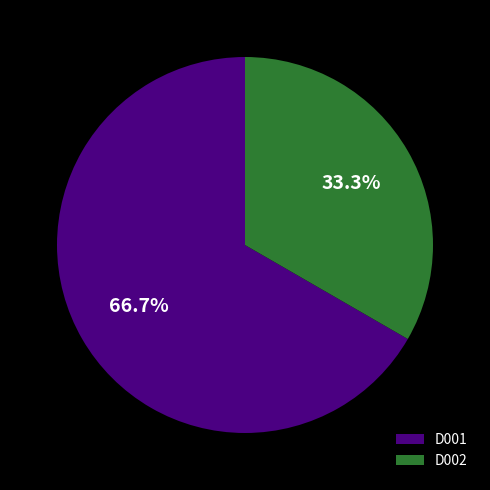

Do D001 and D002 together represent more than half of the pie?

Yes